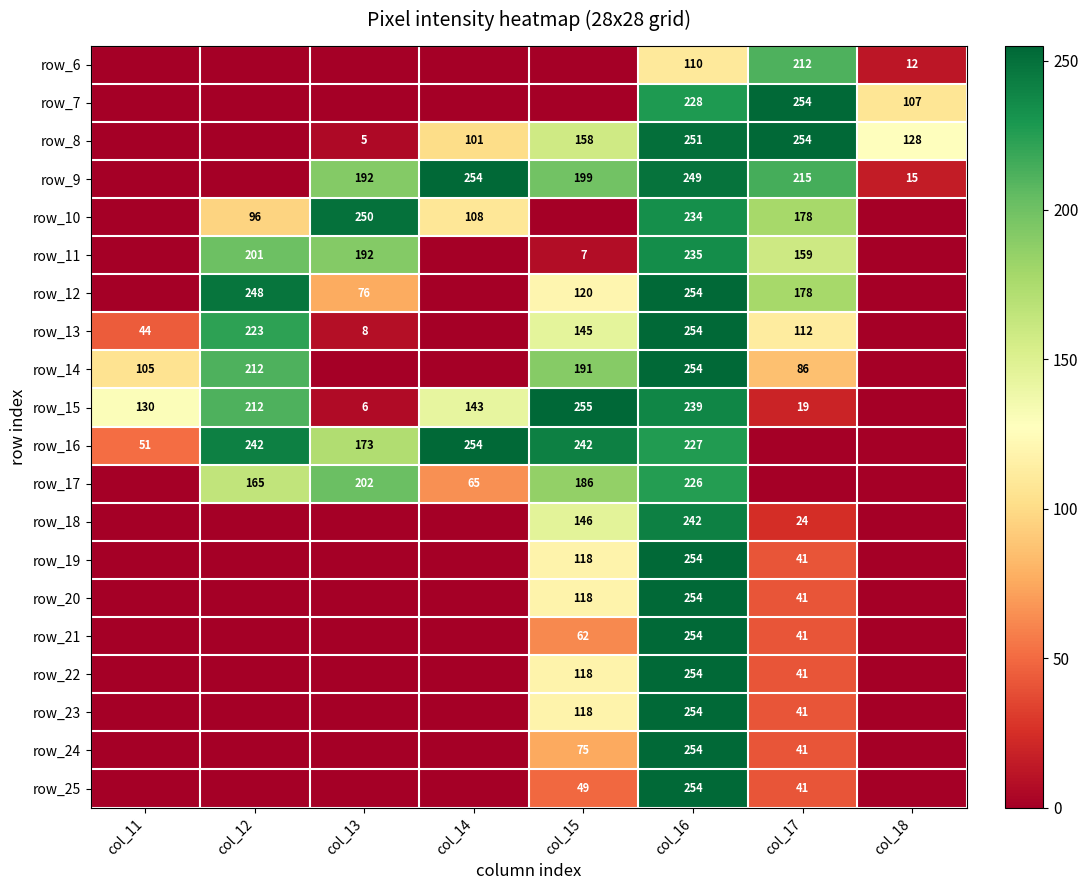

What is the maximum value shown in the chart?

255